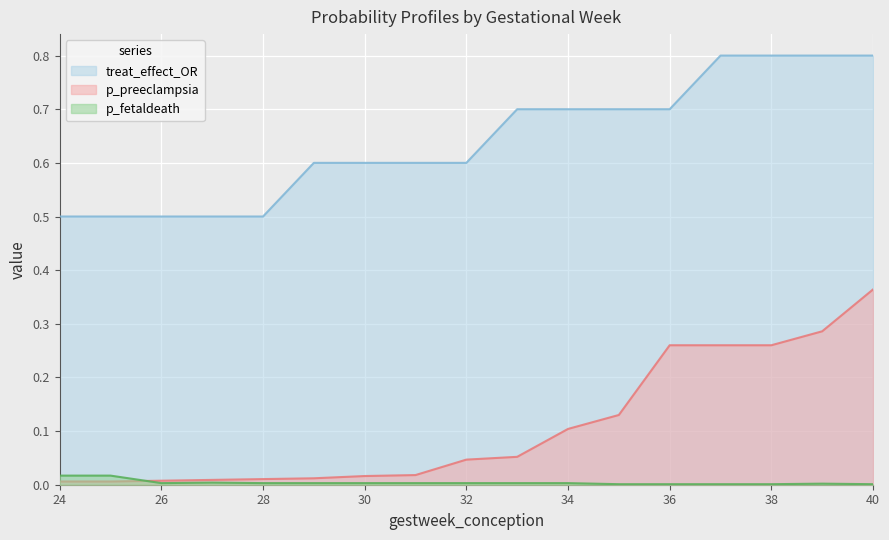

Which series has the largest range (max minus min)?

p_preeclampsia